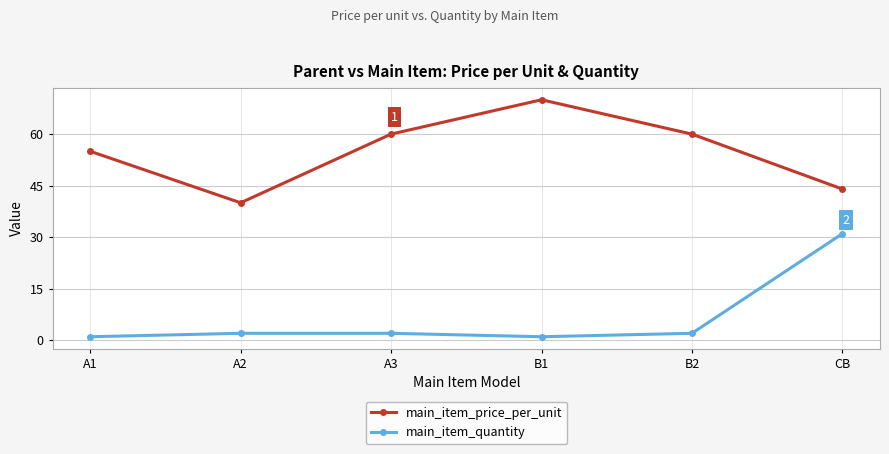

Read the main_item_price_per_unit value at A1, to the nearest 10.

60